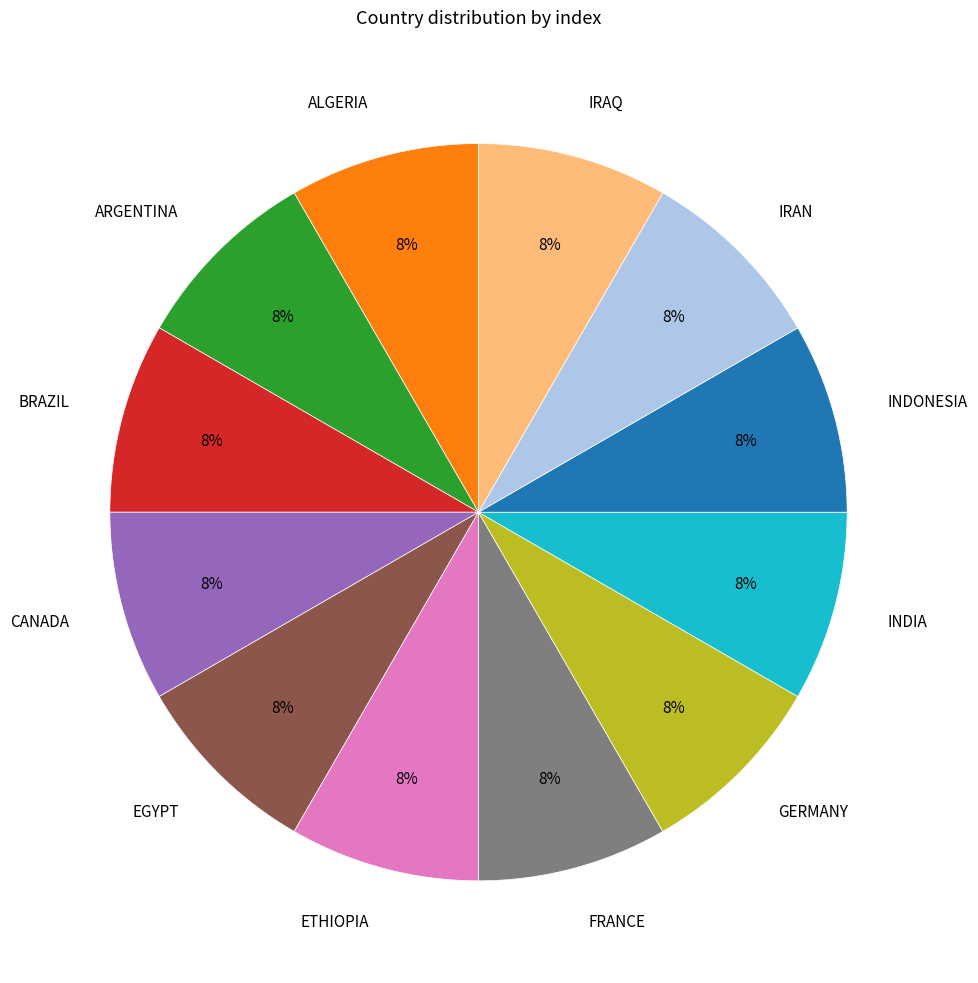

How many segments does this pie chart have?

12